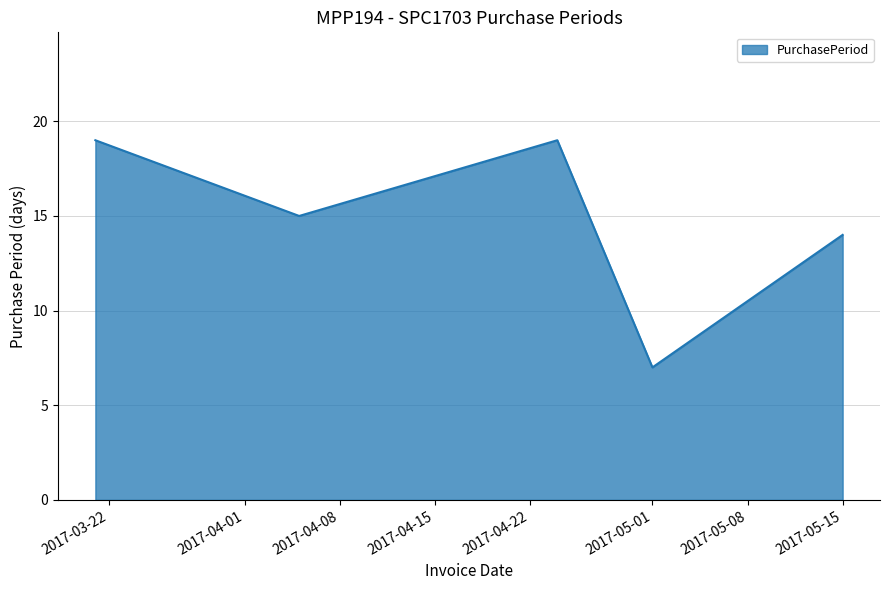

How many interior local peaks (higher than both neighbors) does the data have?

1